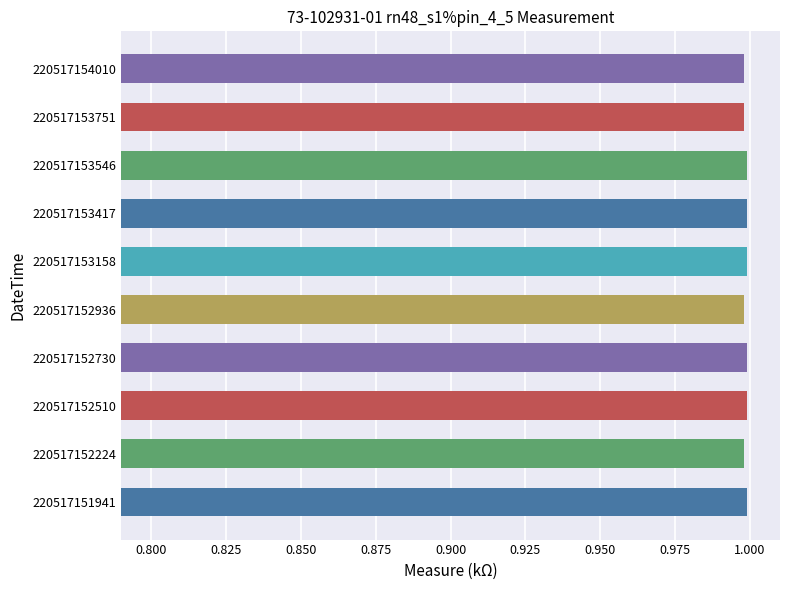

Are the bars grouped side by side (vs. stacked)?

No